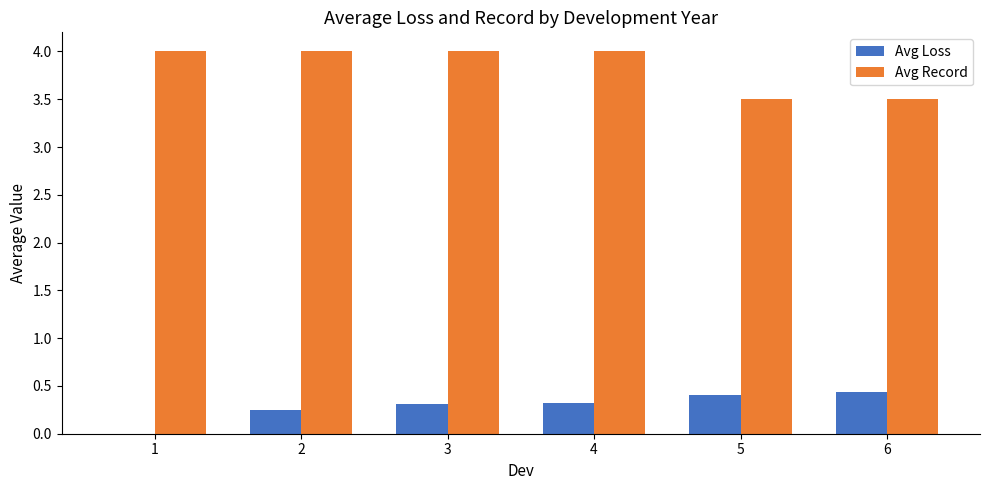

How many groups of bars are there?

6